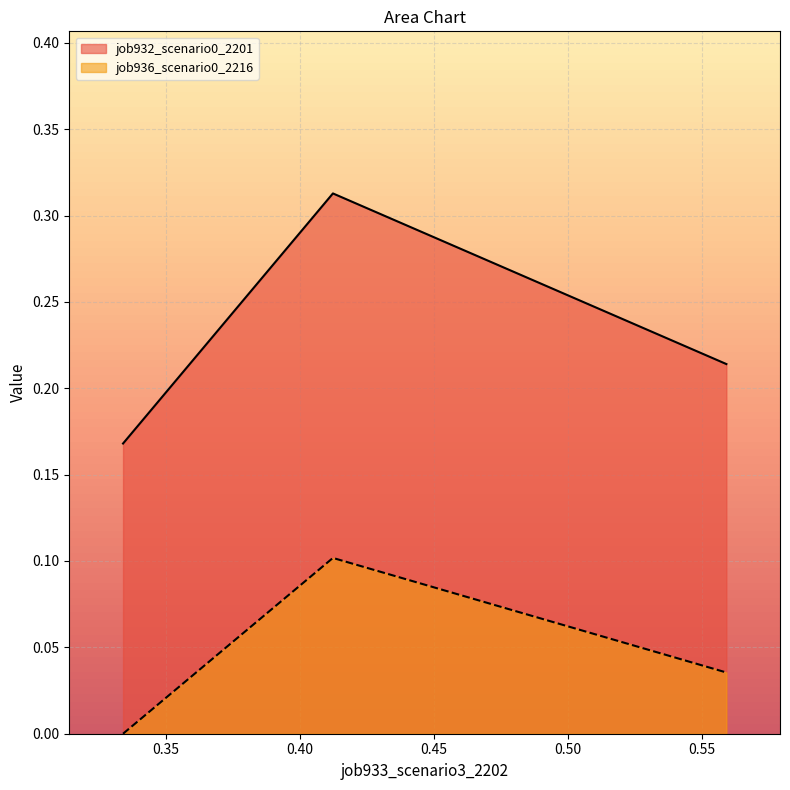

Reading left to right, extract all data points from this chart.

job932_scenario0_2201: 0.2	0.3	0.2
job936_scenario0_2216: 0.0	0.1	0.0